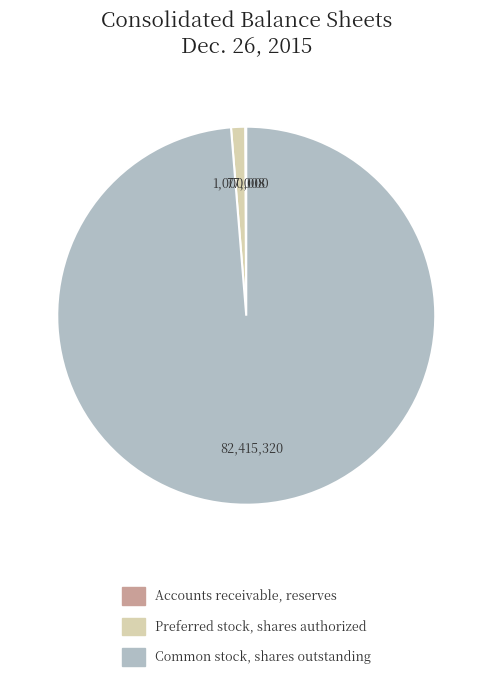

Is the sum of Preferred stock, shares authorized and Common stock, shares outstanding greater than half?

Yes